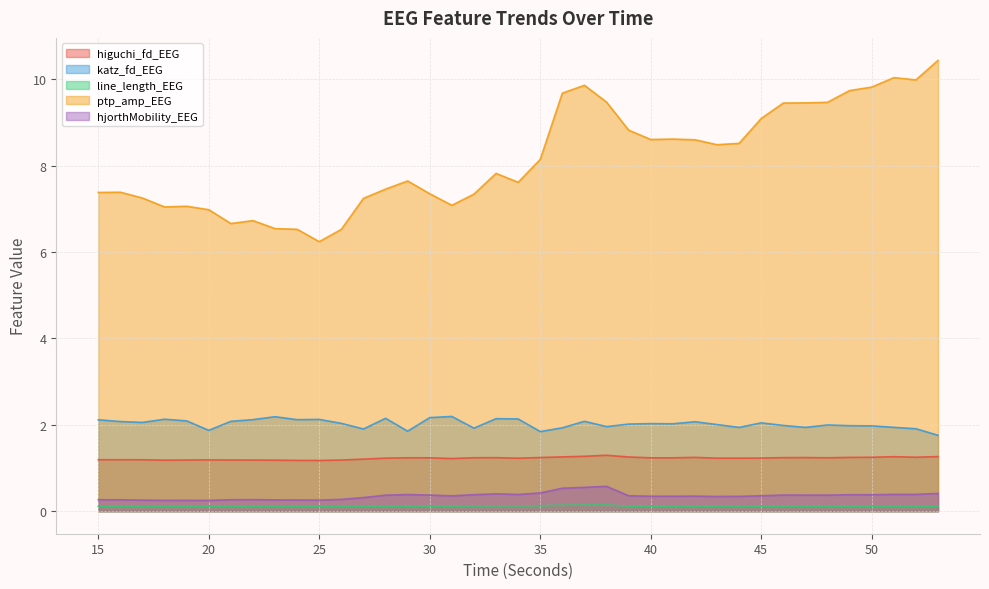

True or false: katz_fd_EEG and hjorthMobility_EEG cross at least once.

False